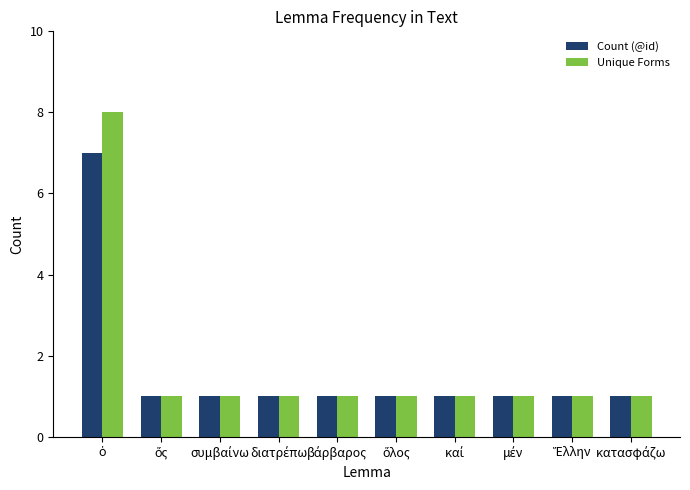

Is it true that Unique Forms equals 0 at ὅλος?

False